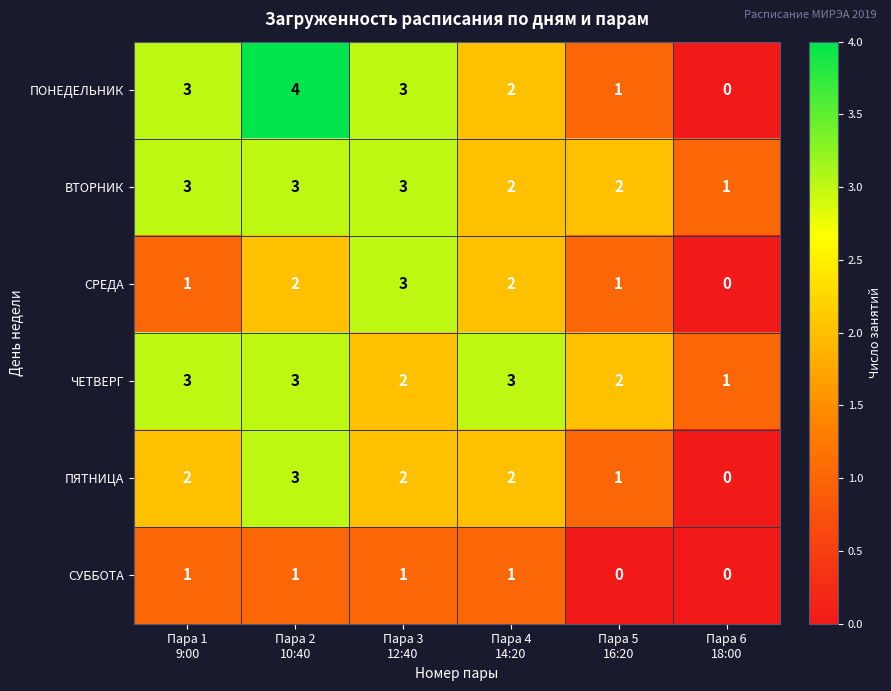

How many ВТОРНИК values are between 2 and 3?

5